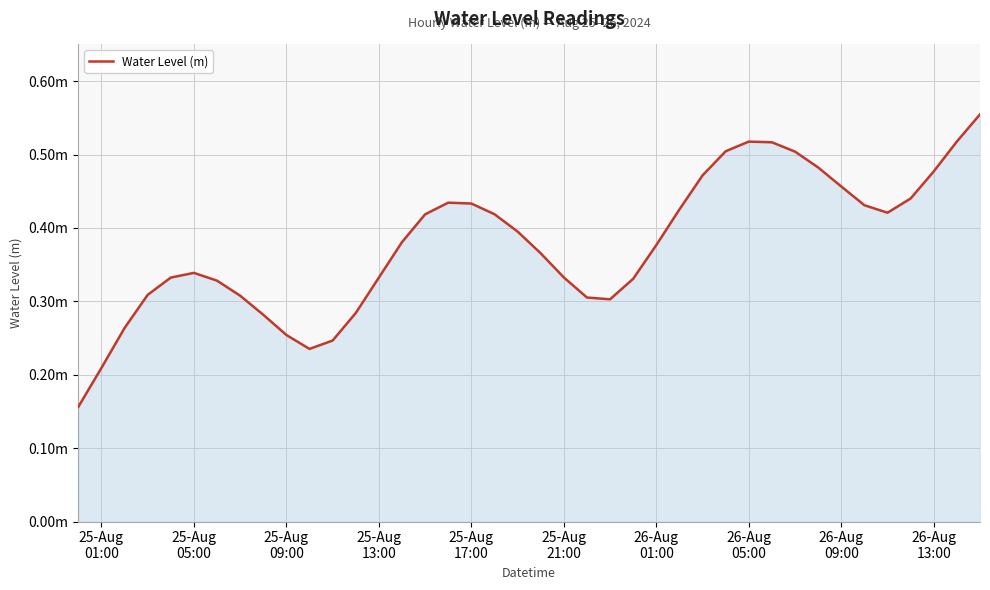

Does the chart have visible grid lines?

Yes